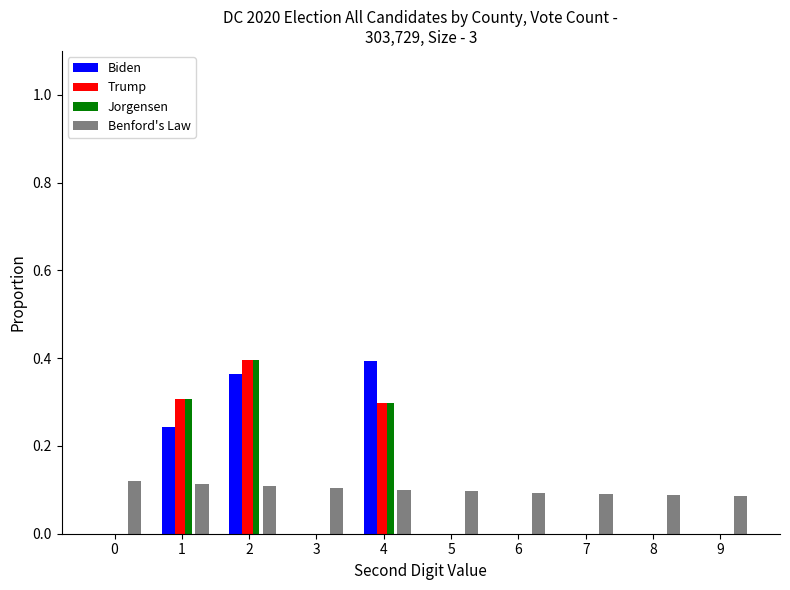

At which label does Trump reach its peak?

2